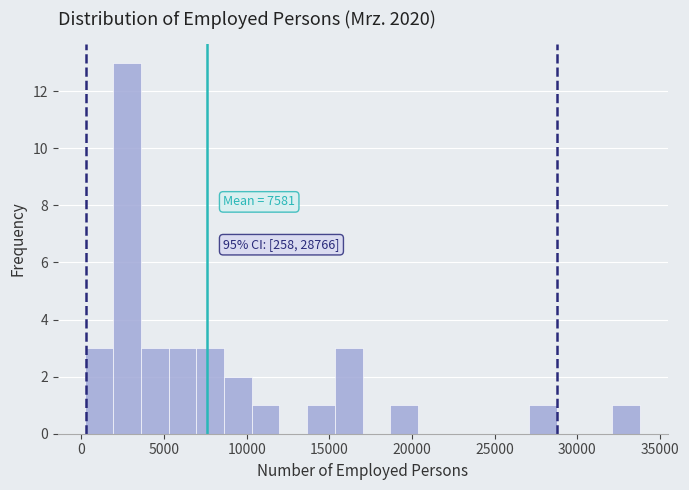

Around what value on the x-axis is the tallest bar? Give the approximate position of its centre, as read against the axis.

3000